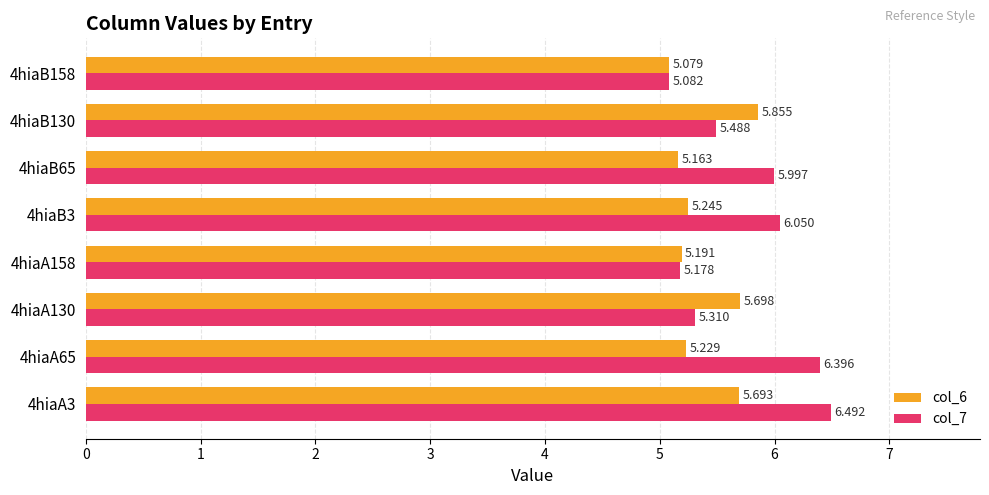

Is the value of col_6 at 4hiaA158 greater than the value of col_7 at 4hiaB158?

Yes